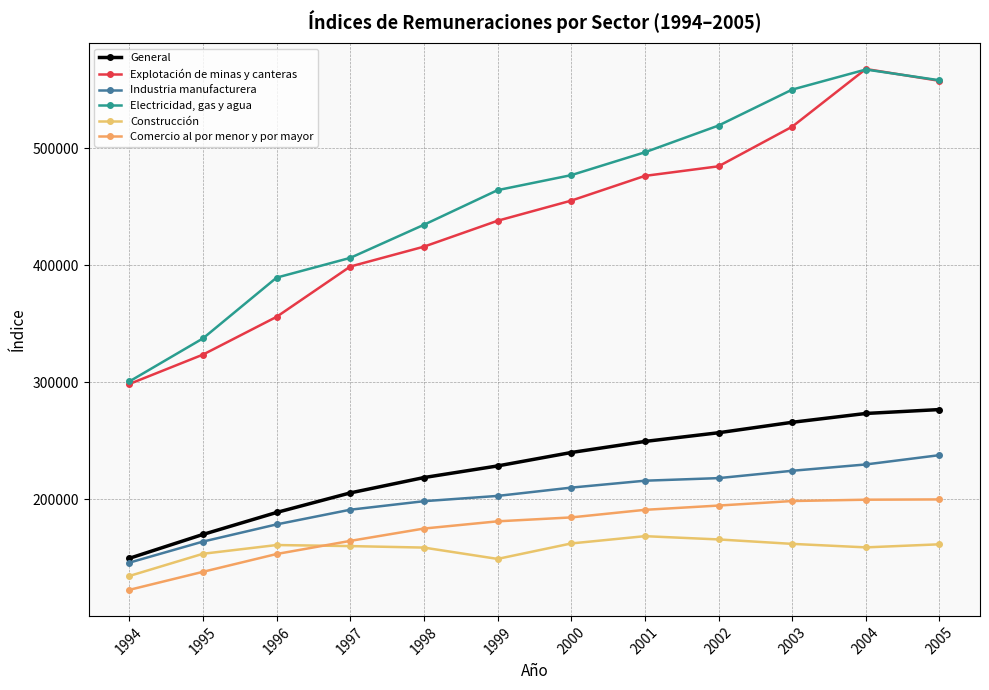

True or false: Construcción and General intersect in this chart.

False